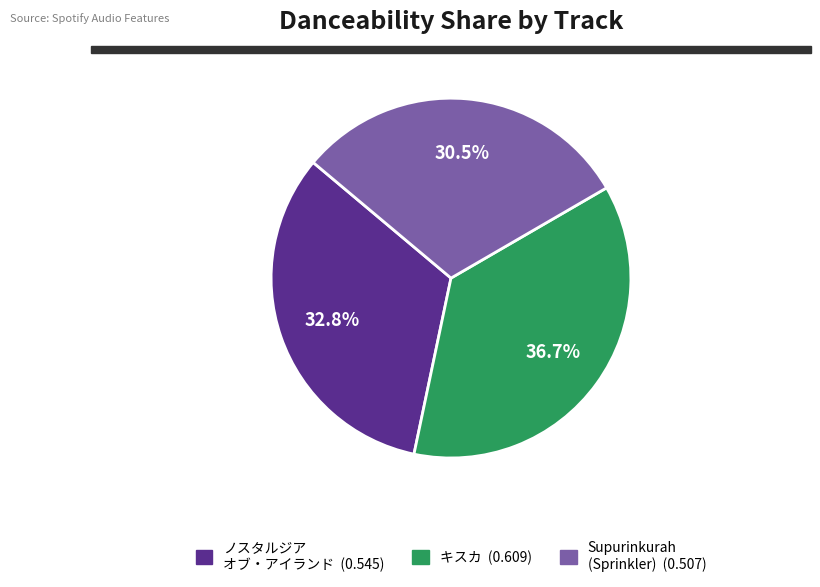

Is there a majority slice in this chart?

No